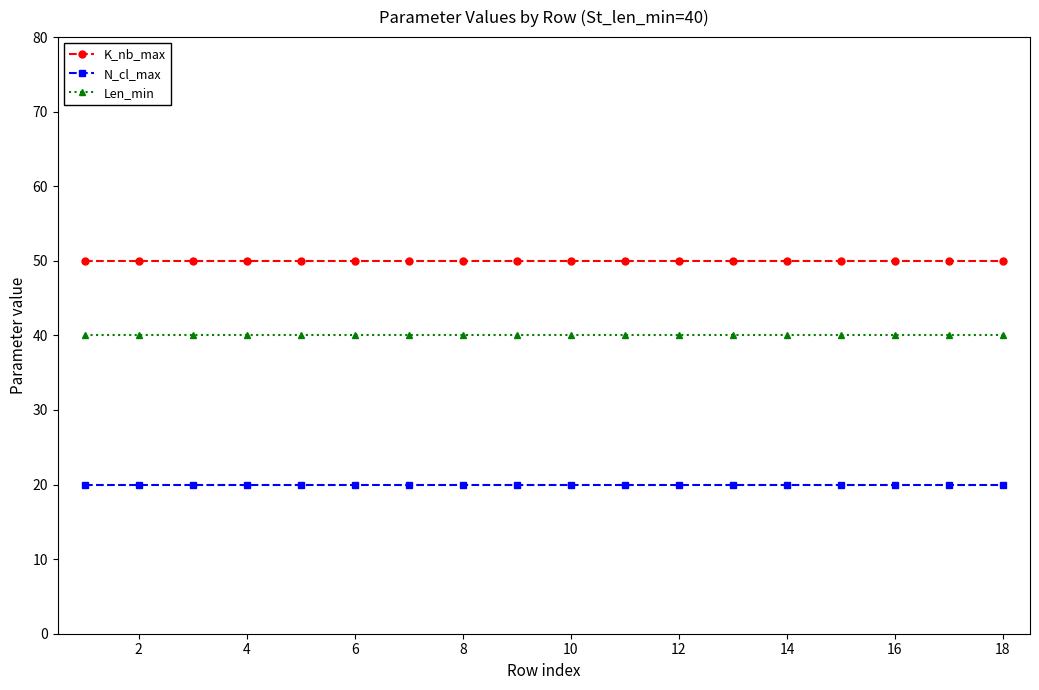

Which series has the largest total across all categories?

K_nb_max